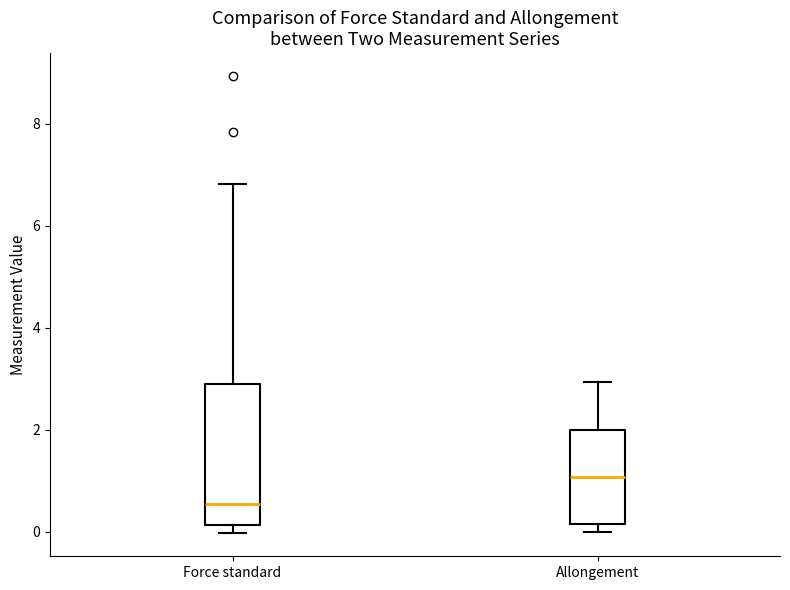

Which box has the lowest median line?

Force standard